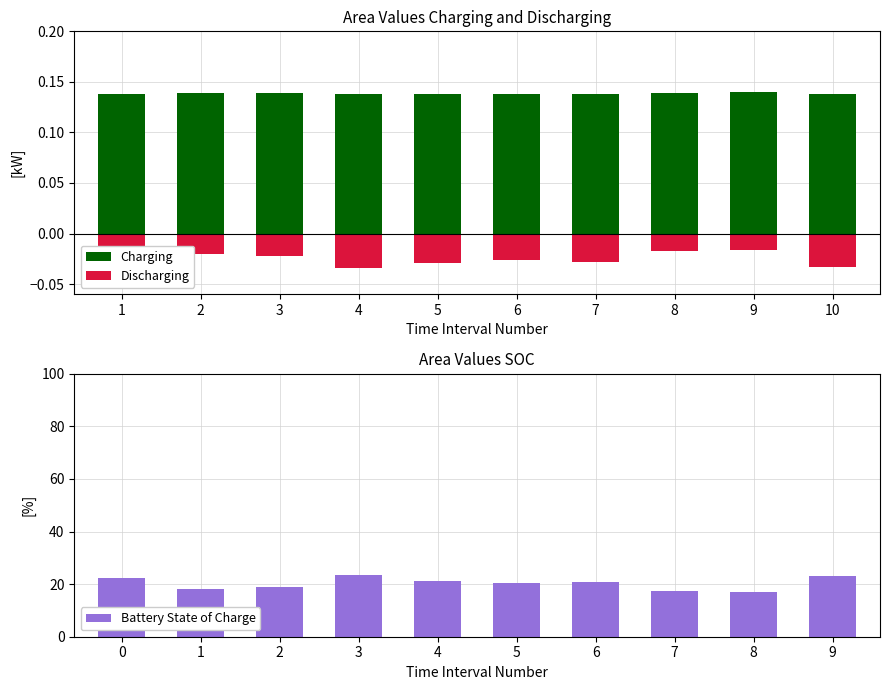

What is the difference between the Battery State of Charge values at 6 and 5?

0.4